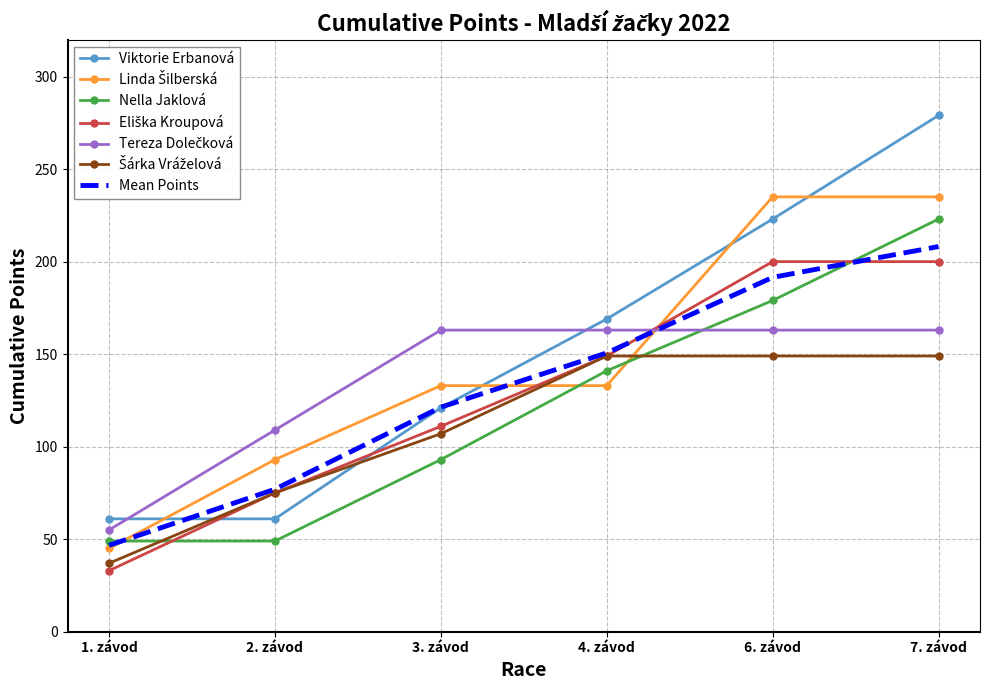

How many distinct data groups are displayed?

7